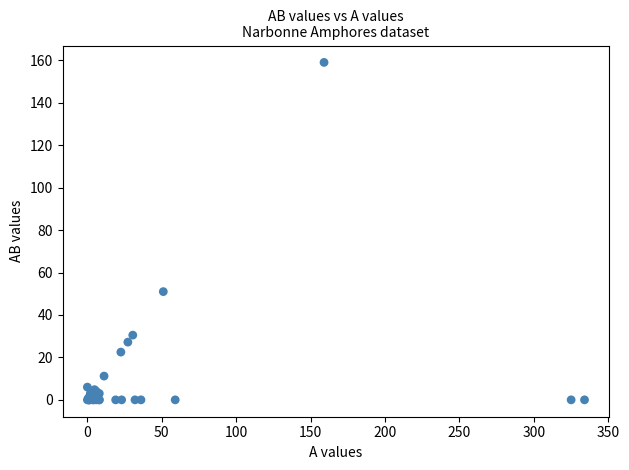

What Y value in the scatter plot is closest to 79?

51.0